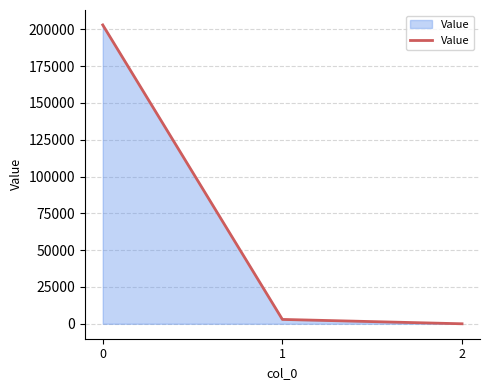

What is the sum of all values?

205957.2